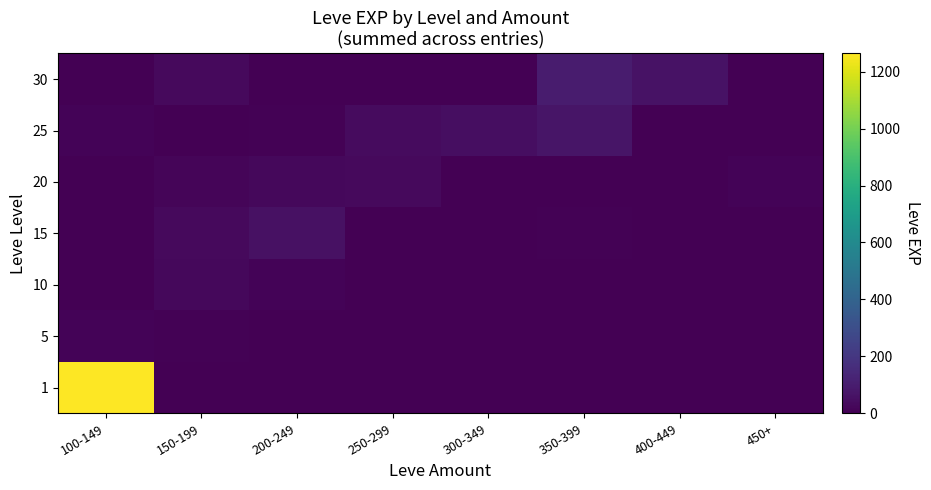

Reading right to left, what are all the values shown in this chart?

1: 450+=0	400-449=0	350-399=0	300-349=0	250-299=0	200-249=0	150-199=0	100-149=1264
5: 450+=0	400-449=0	350-399=0	300-349=0	250-299=0	200-249=0	150-199=8	100-149=14
10: 450+=0	400-449=0	350-399=0	300-349=0	250-299=0	200-249=13	150-199=28	100-149=0
15: 450+=0	400-449=0	350-399=7	300-349=0	250-299=0	200-249=55	150-199=32	100-149=0
20: 450+=12	400-449=0	350-399=0	300-349=0	250-299=34	200-249=28	150-199=16	100-149=0
25: 450+=0	400-449=0	350-399=72	300-349=47	250-299=39	200-249=8	150-199=0	100-149=12
30: 450+=0	400-449=62	350-399=95	300-349=0	250-299=0	200-249=0	150-199=31	100-149=0